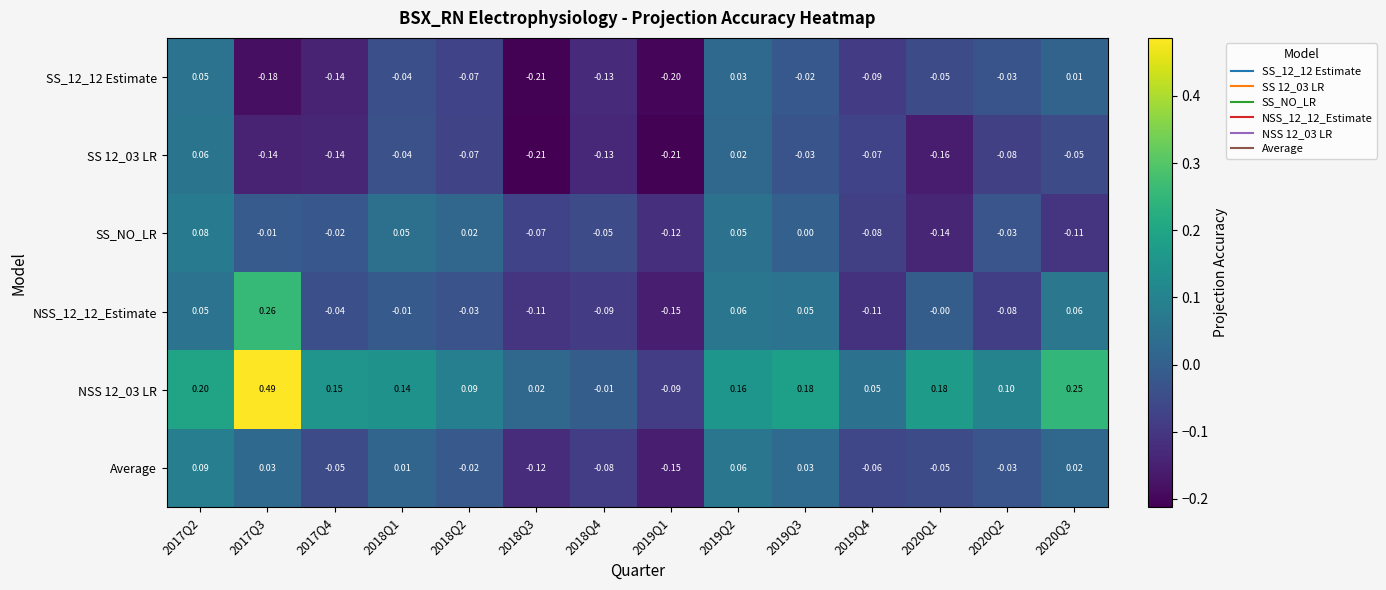

Which series has the largest total across all categories?

NSS 12_03 LR